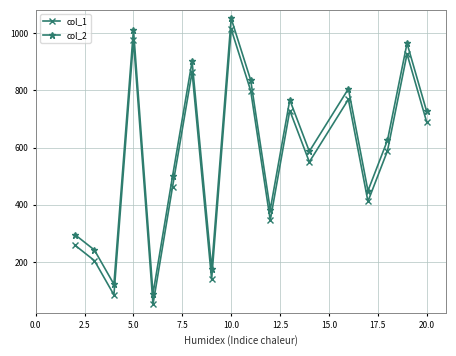

How many interior local valleys does the col_2 series have?

6